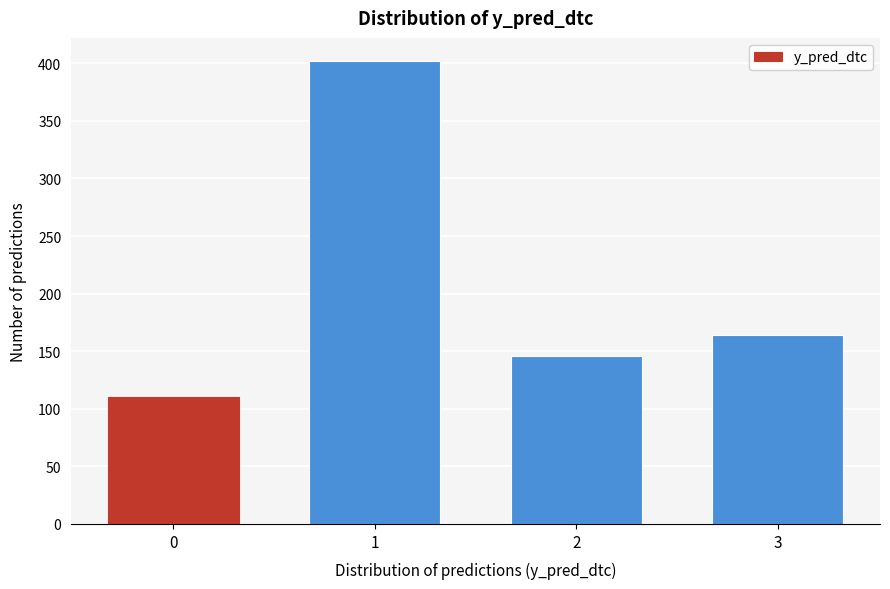

Reading right to left, extract all data points from this chart.

3=164	2=146	1=402	0=110